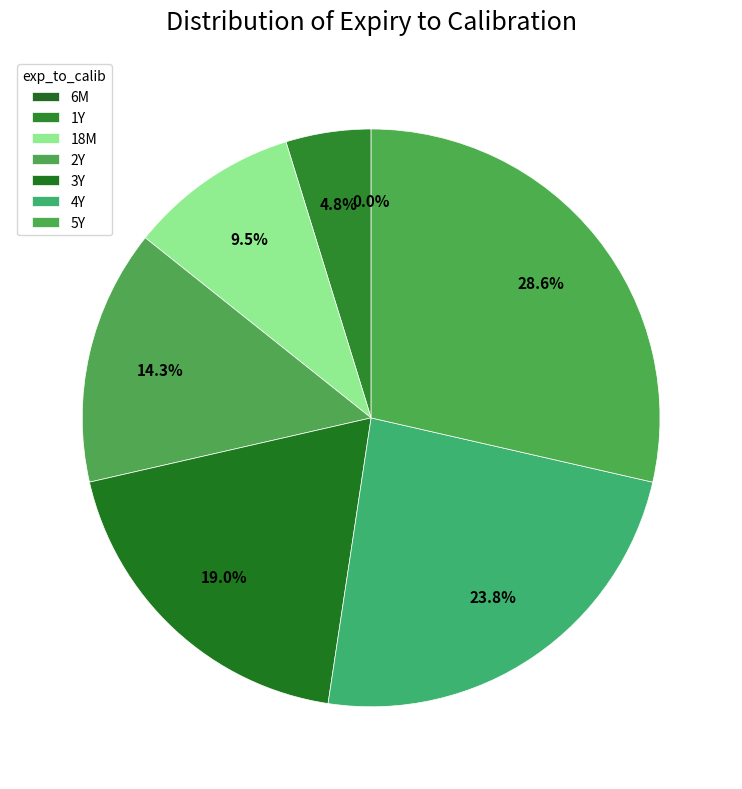

Do 18M and 4Y together represent more than half of the pie?

No